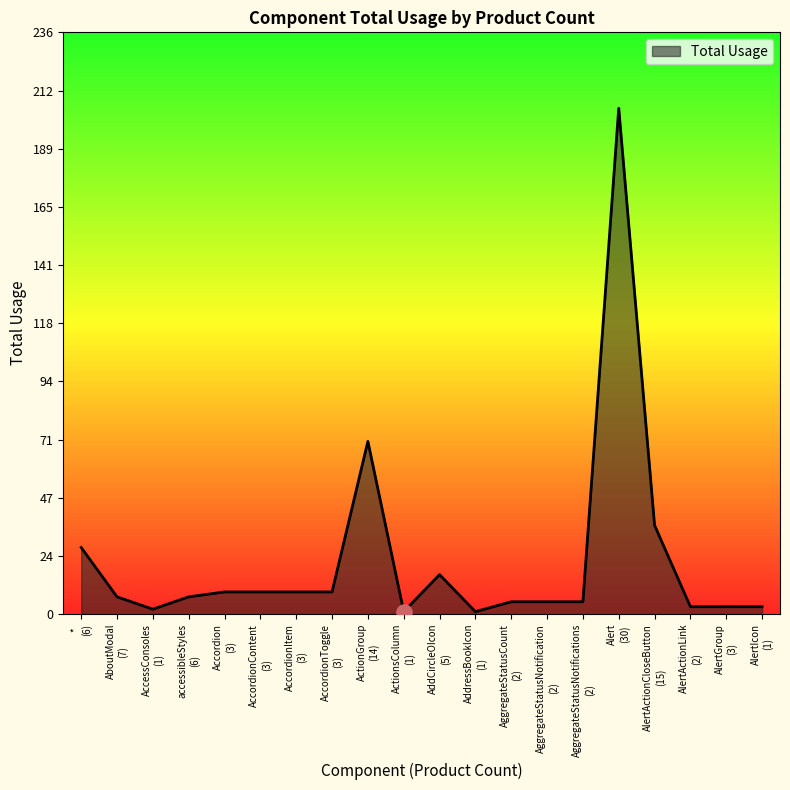

What is the greatest value displayed?

205